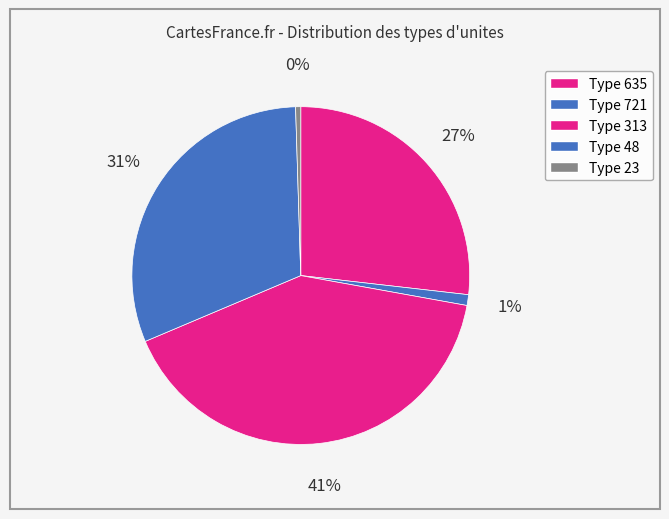

Count the number of slices in the pie.

5